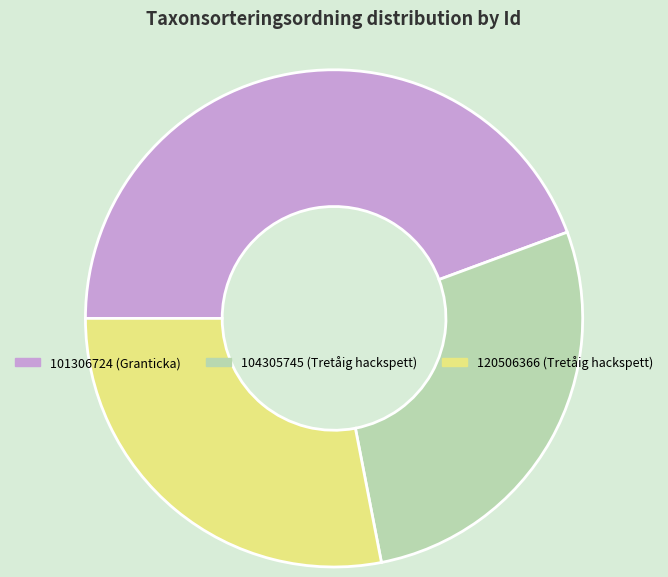

Between 101306724 (Granticka) and 120506366 (Tretåig hackspett), which is larger?

101306724 (Granticka)